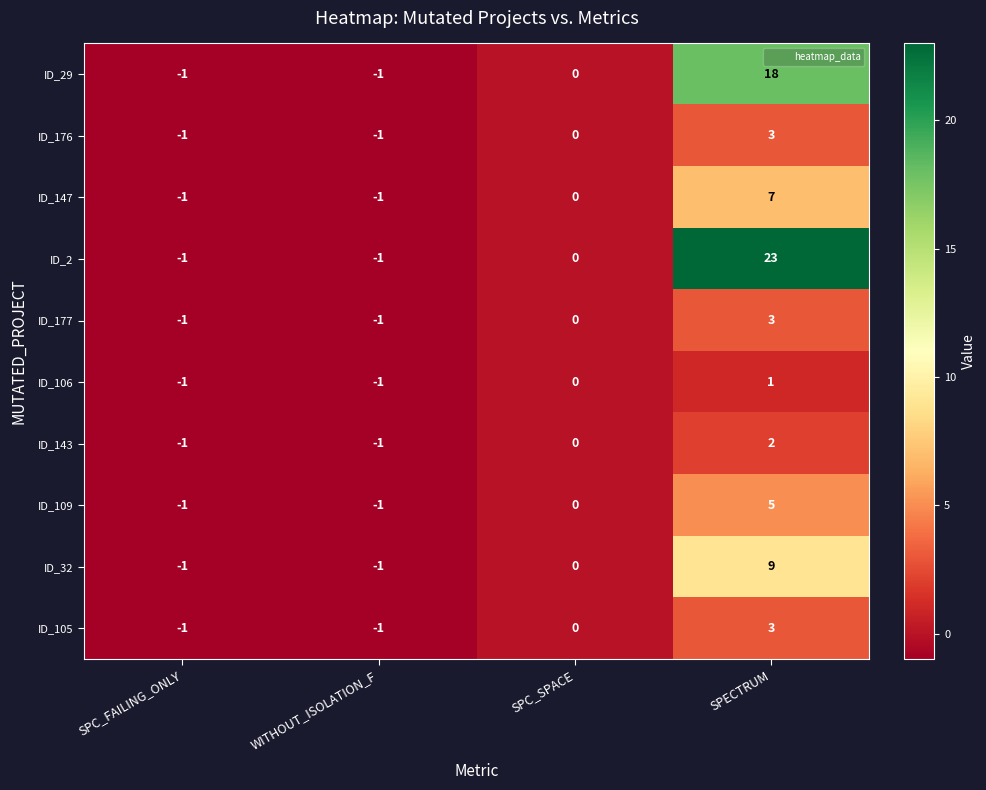

True or false: ID_2 has a value of 15 at SPC_SPACE.

False